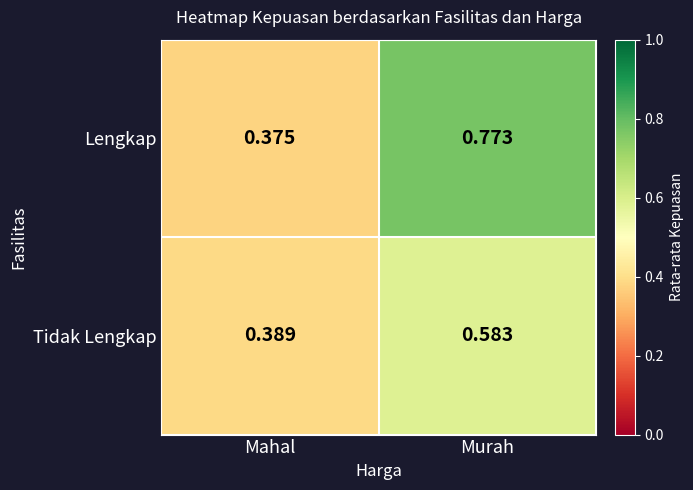

At which label is Lengkap closest to 0?

Mahal